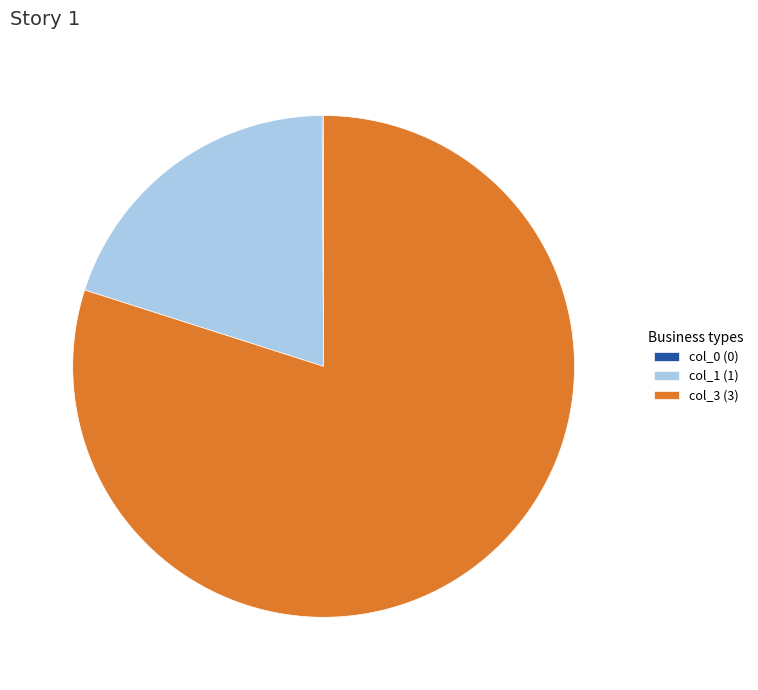

Between col_3 (3) and col_1 (1), which is larger?

col_3 (3)